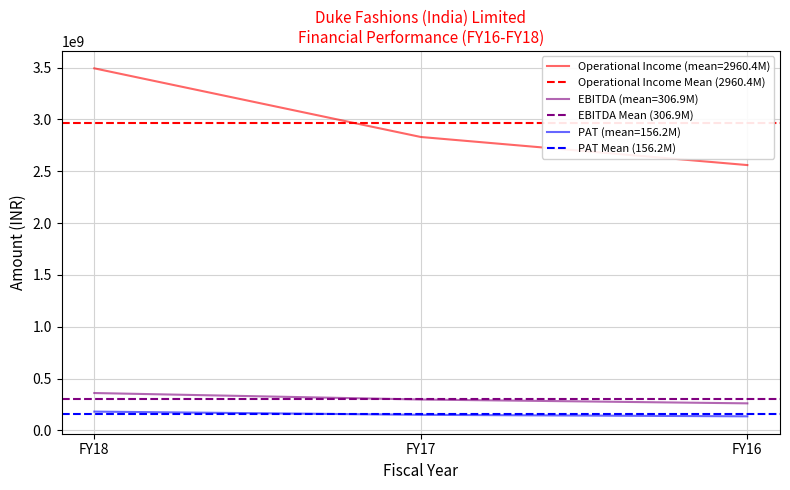

Rank the categories by PAT Mean (156.2M) value from highest to lowest.

FY18, FY17